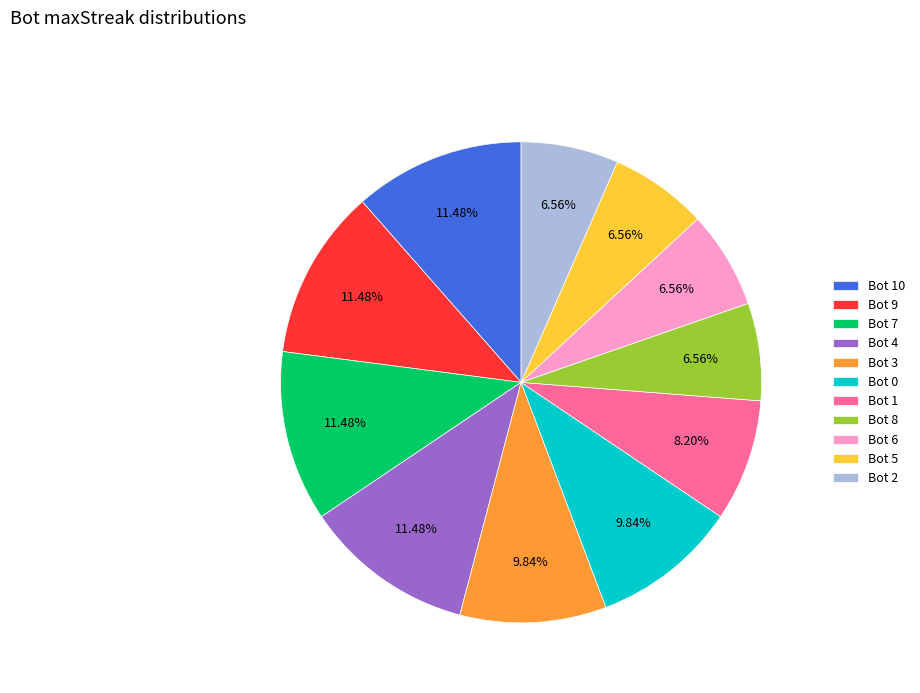

To the nearest percent, what is the difference between the largest and smallest slice percentages?

5%